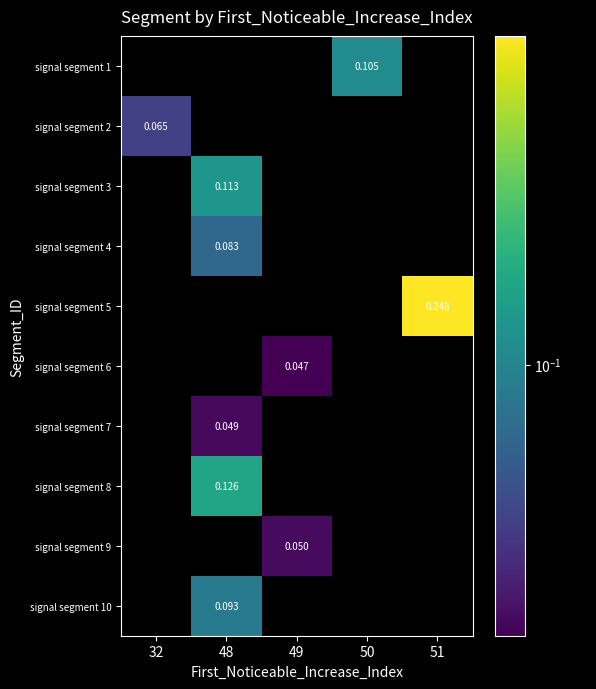

Which series has the largest total across all categories?

signal segment 5